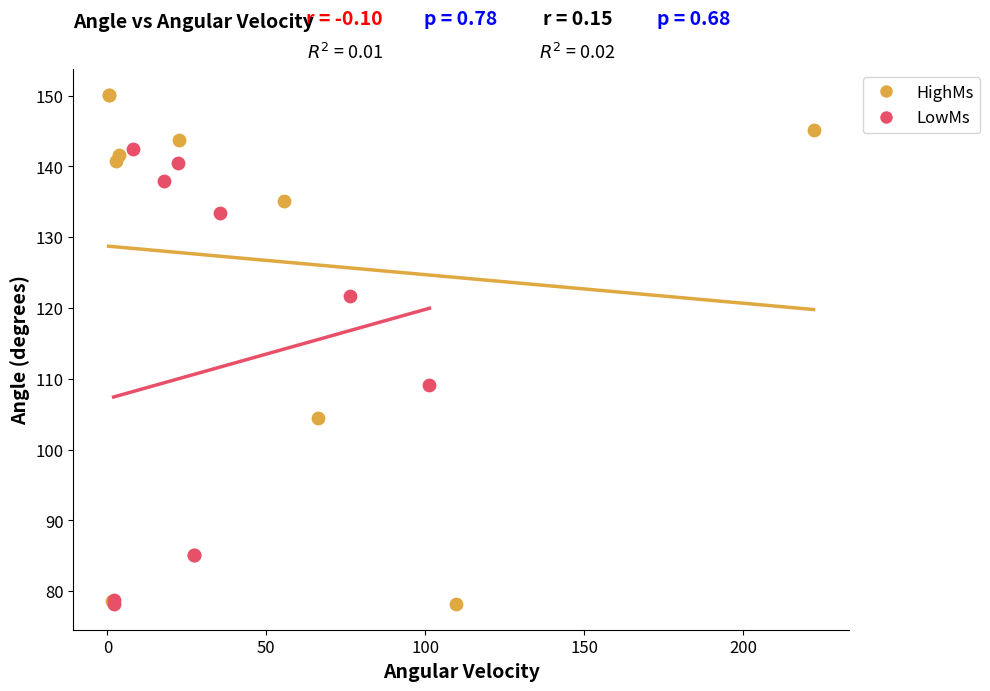

Which series reaches the maximum Y coordinate?

HighMs